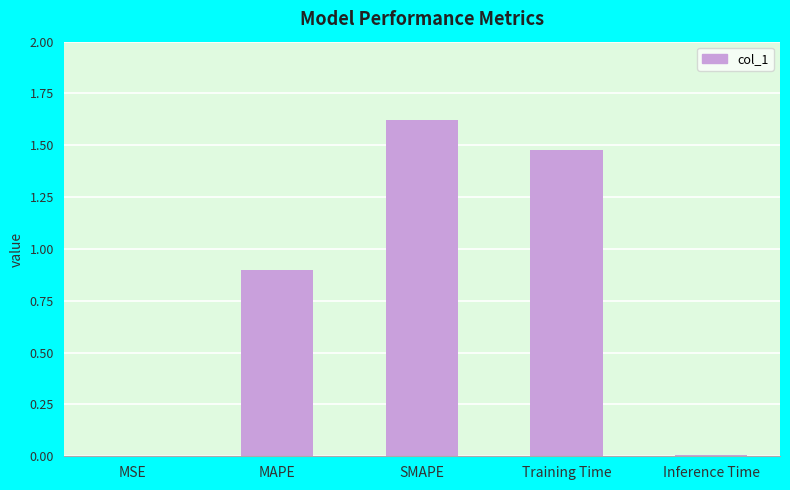

The chart shows a value of 0.0 at MSE. True or false?

True